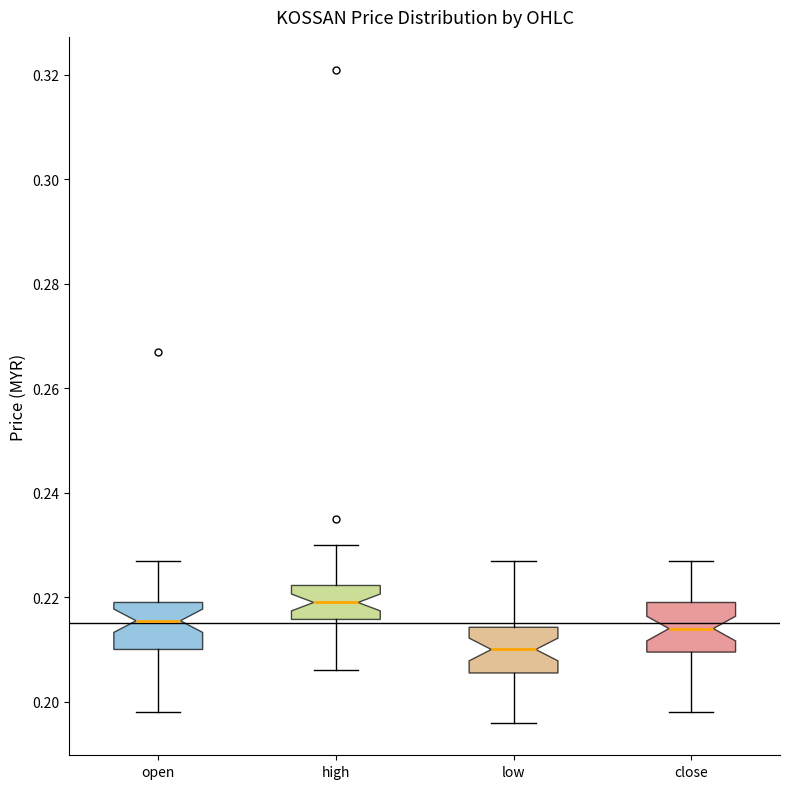

Where is the upper edge of the box for close on the y-axis? The values are not printed on the chart, so give them approximately, as read against the axis.

0.220